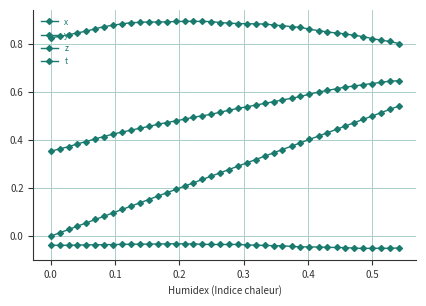

How many lines are shown in the chart?

4